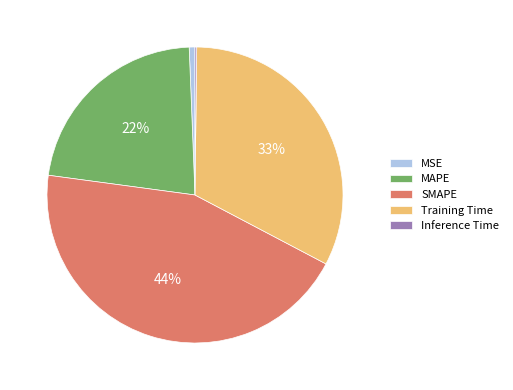

Combined, do MAPE and MSE account for over 50%?

No